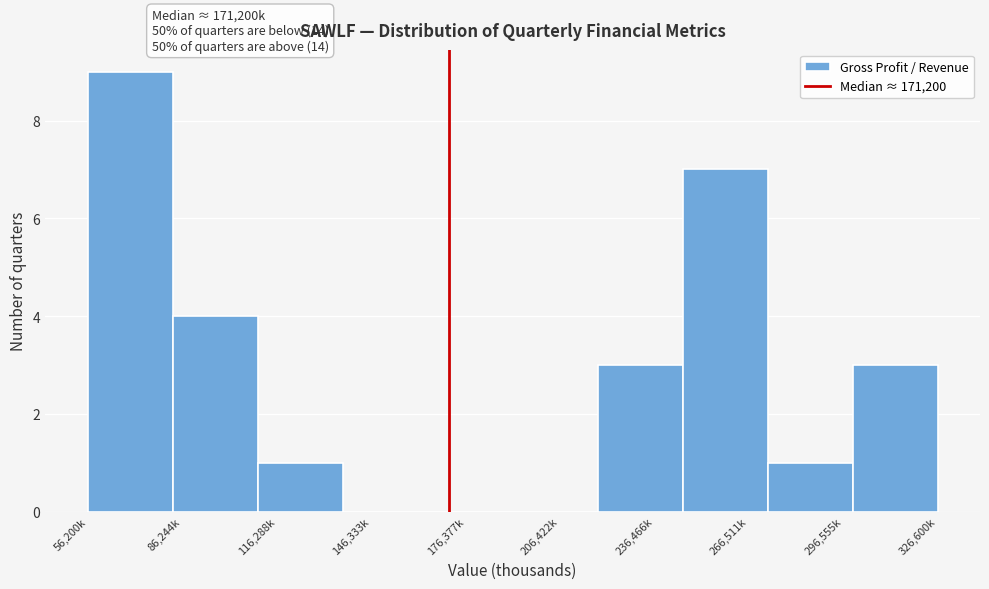

Reading left to right, extract all data points from this chart.

56,200k=9	86,244k=4	116,288k=1	146,333k=0	176,377k=0	206,422k=0	236,466k=3	266,511k=7	296,555k=1	326,600k=3